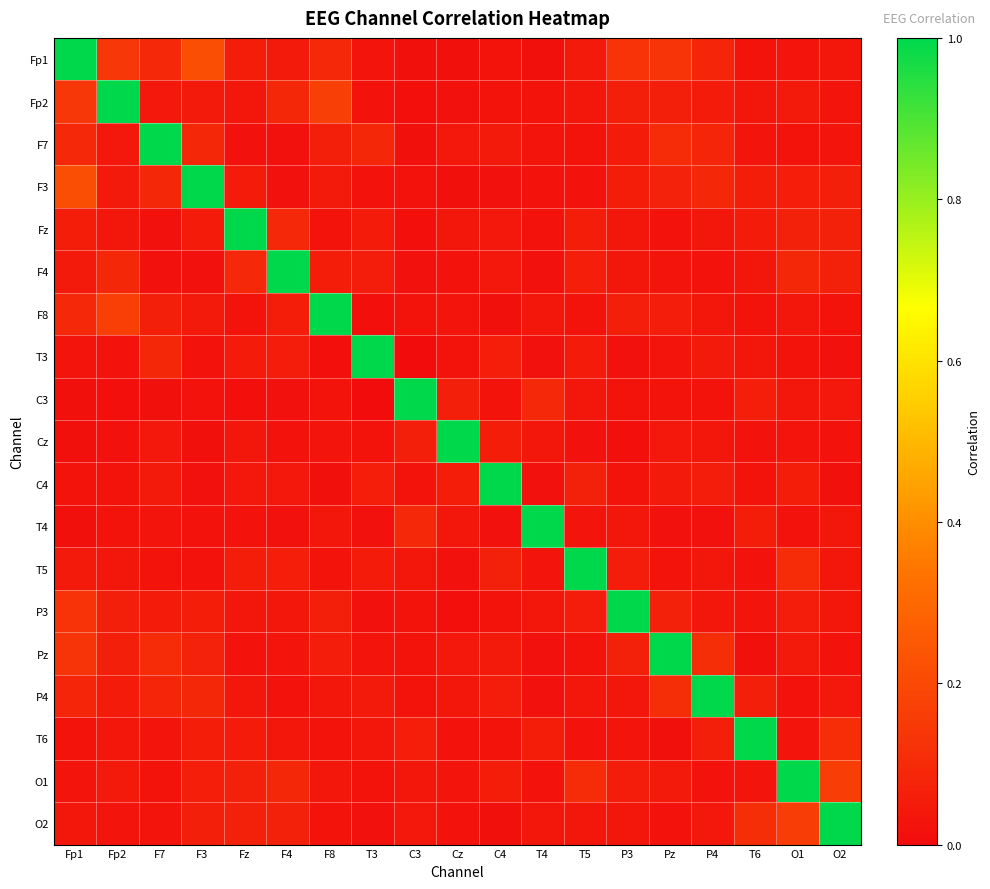

What is the maximum value shown in the chart?

1.0